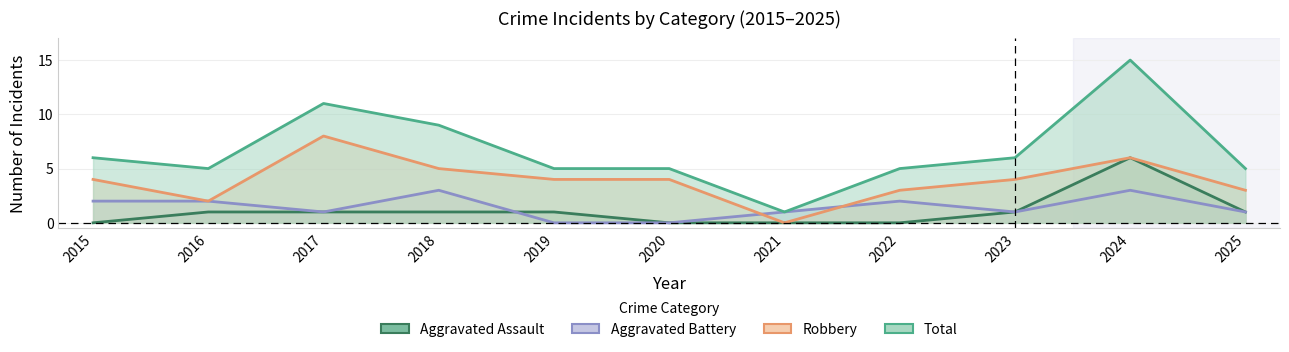

Count the number of data series in this chart.

4